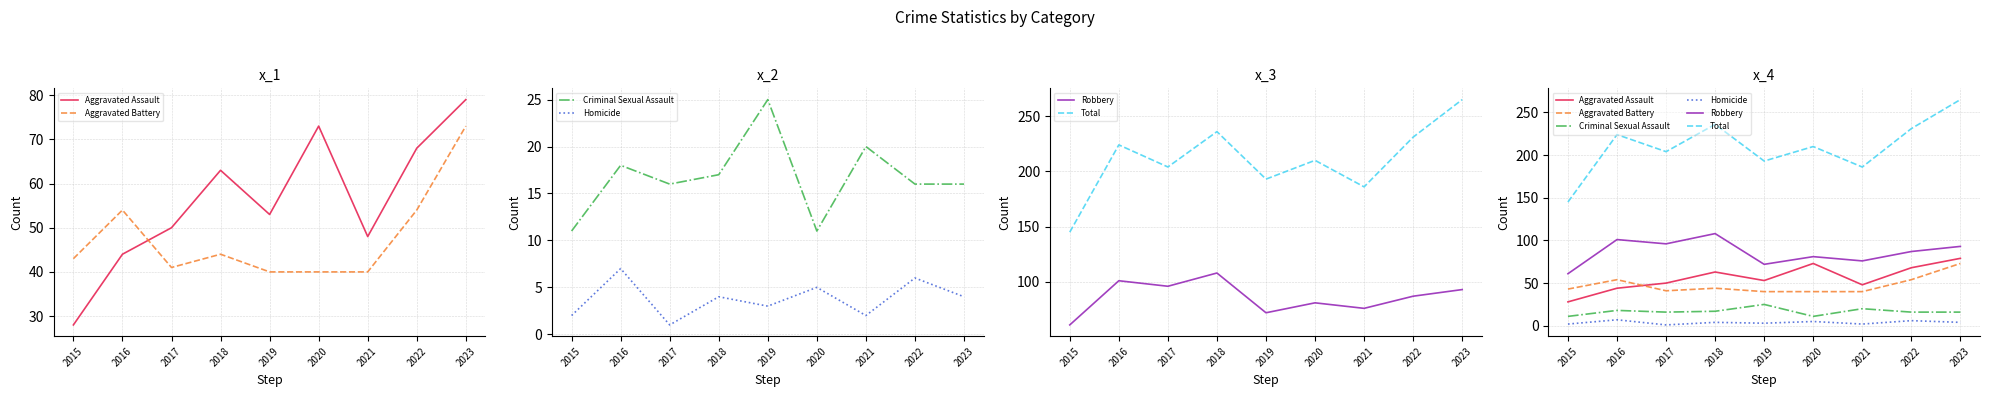

What is the value of the Aggravated Assault point at the 4th from the left?

63